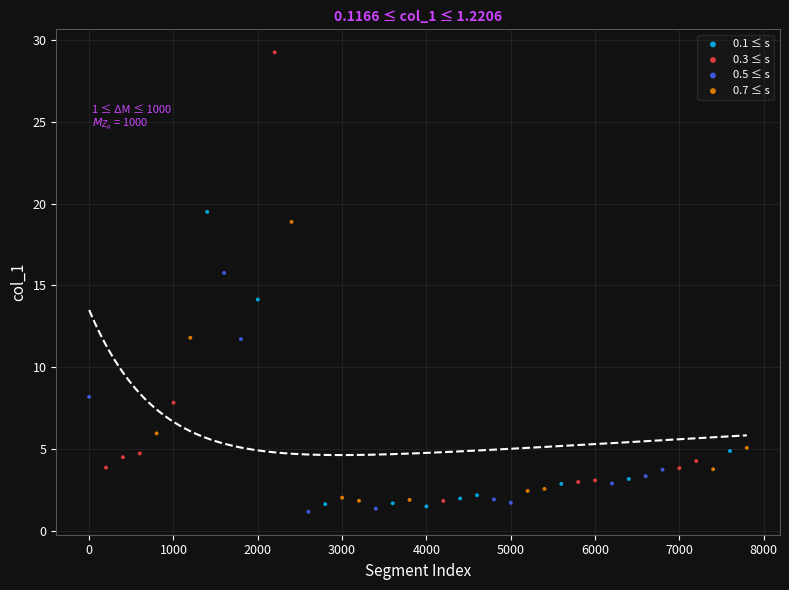

Which series has the widest spread of Y values?

0.3 ≤ s